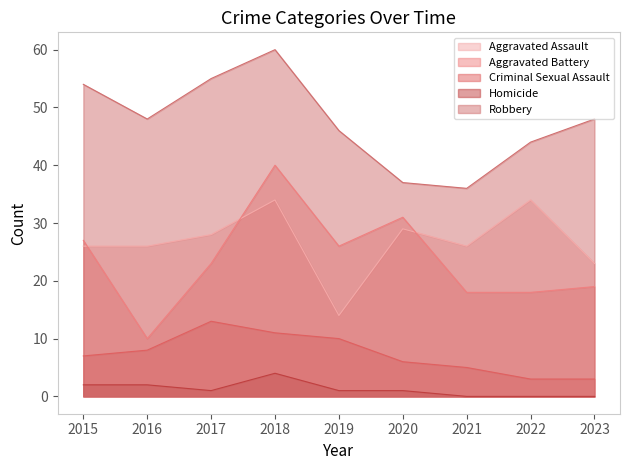

At how many categories does at least one series exceed 16?

9